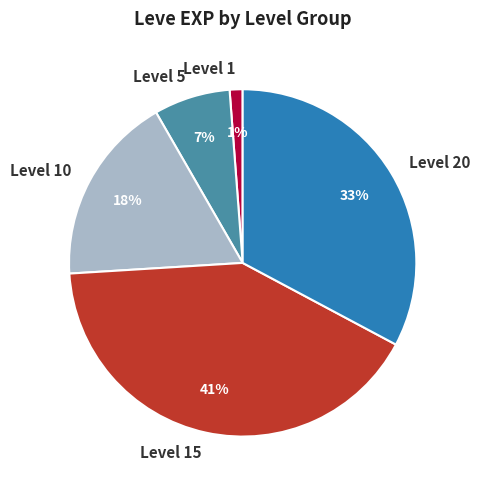

To the nearest percent, what is the difference between the largest and smallest slice percentages?

40%